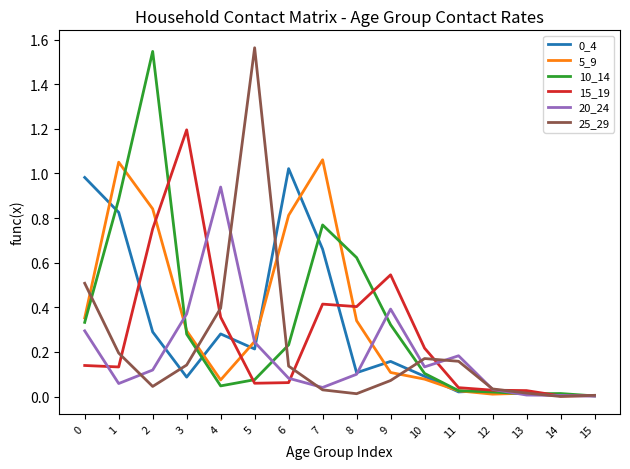

The value of 5_9 at 8 is 0.3. True or false?

True